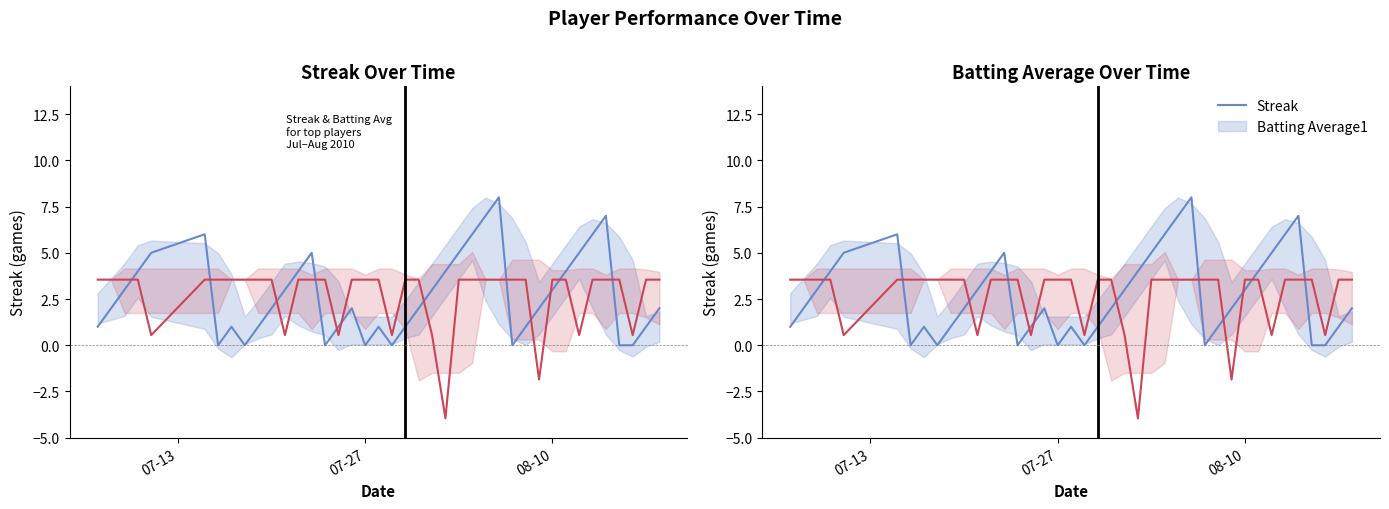

What is the average value of the Streak series?

2.7